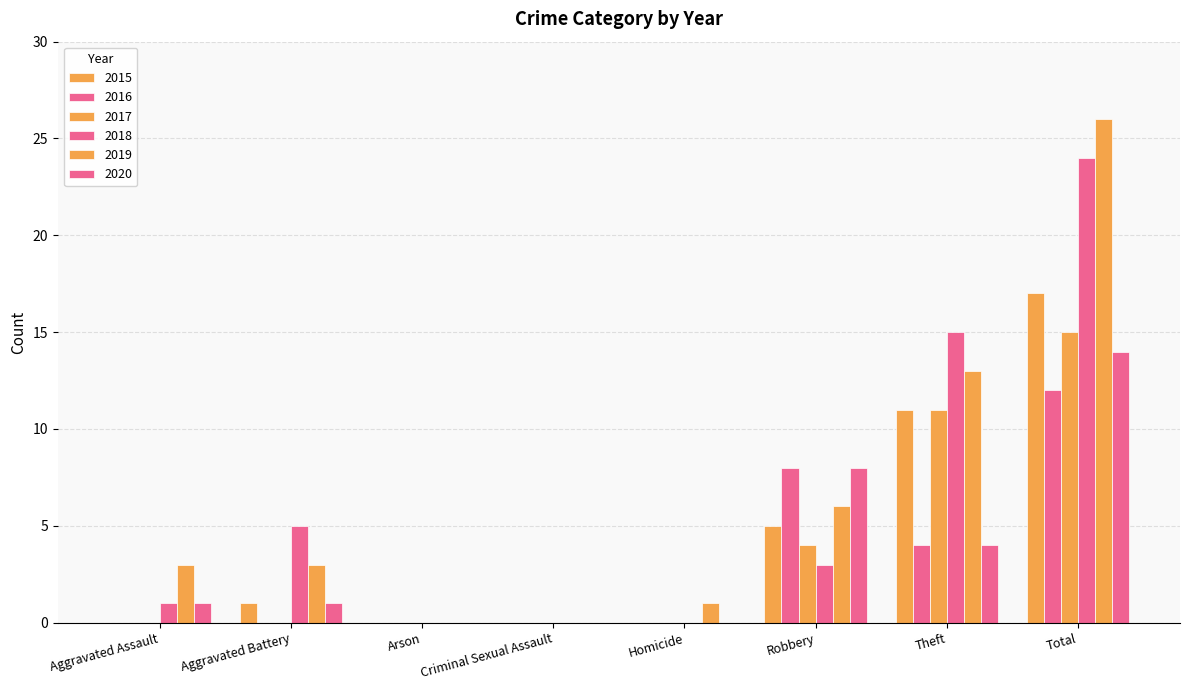

What is the spread (max minus min) of values at Aggravated Battery?

5